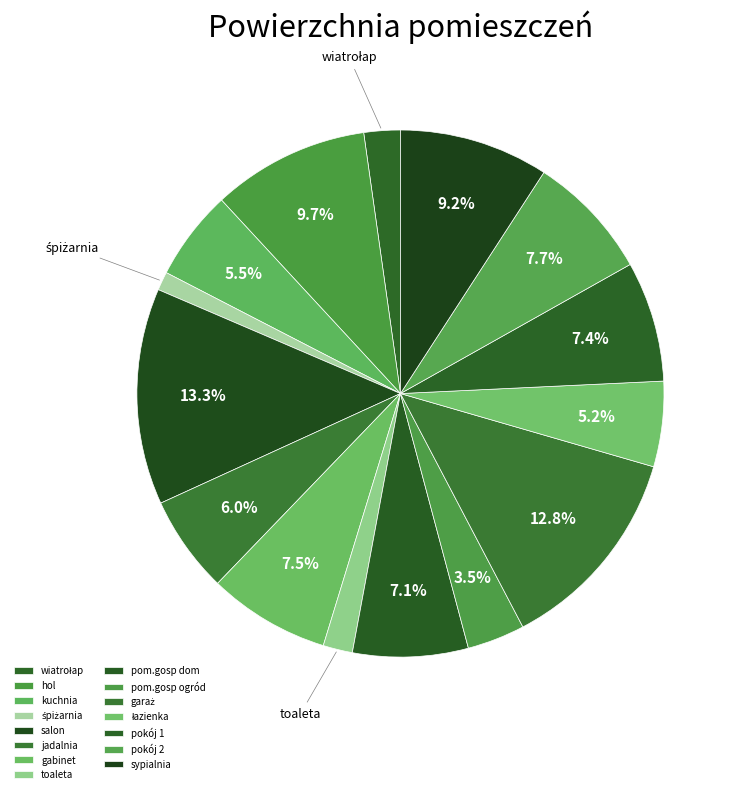

To the nearest percent, what is the combined percentage of pokój 1 and pom.gosp ogród?

11%